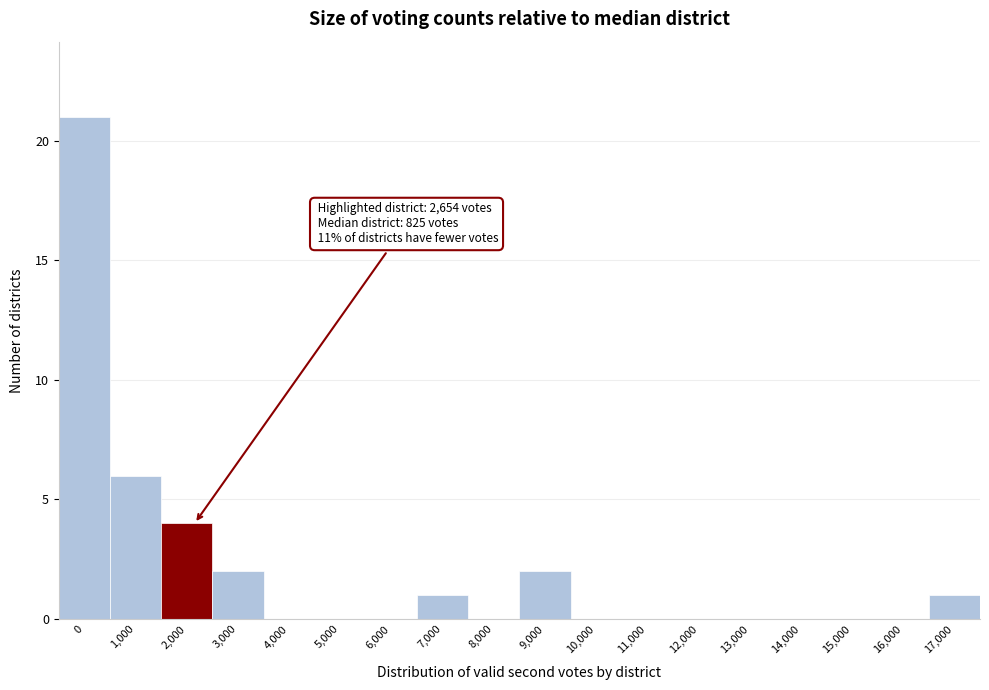

Reading left to right, list all the values displayed in this chart.

0=21	1,000=6	2,000=4	3,000=2	4,000=0	5,000=0	6,000=0	7,000=1	8,000=0	9,000=2	10,000=0	11,000=0	12,000=0	13,000=0	14,000=0	15,000=0	16,000=0	17,000=1